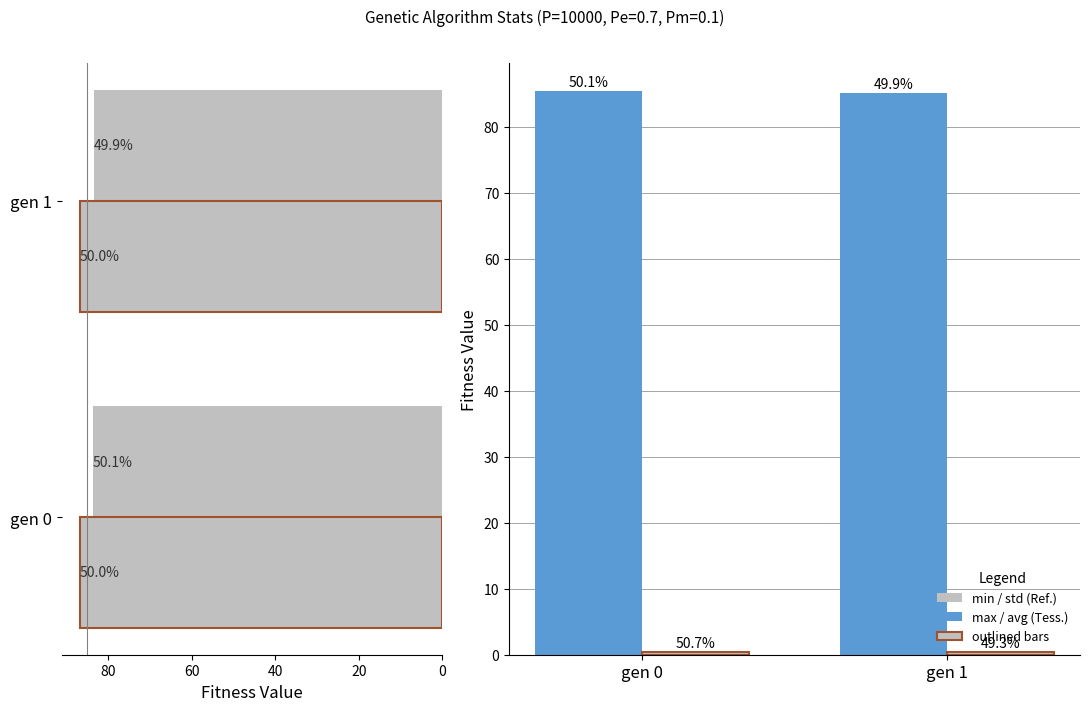

The max series shows 38.6 at gen 0. True or false?

False